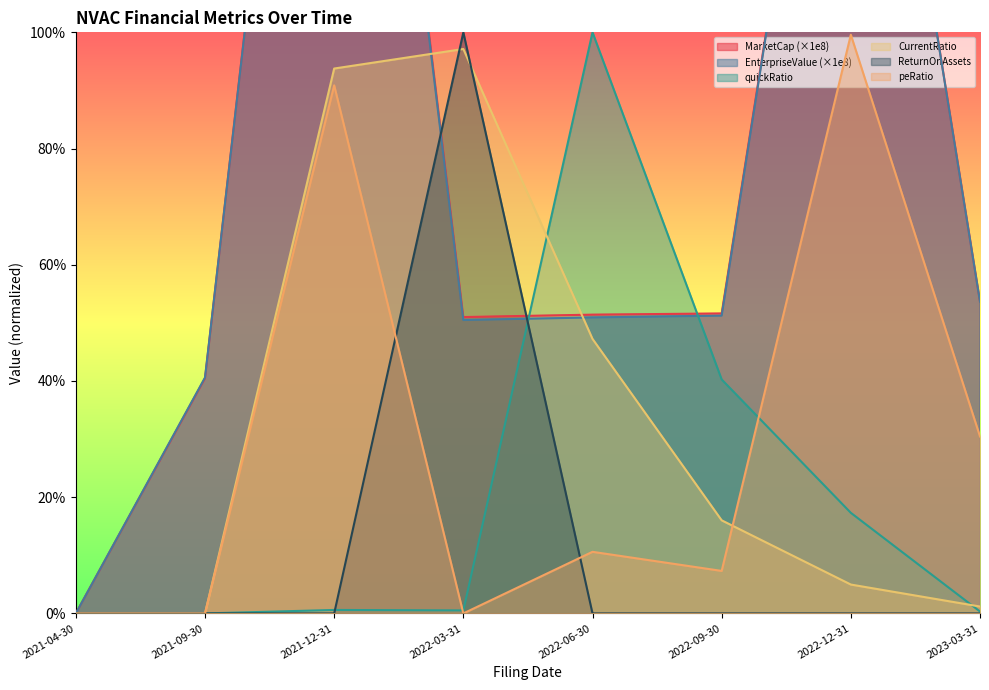

Which category has the lowest value in the quickRatio series?

2021-04-30